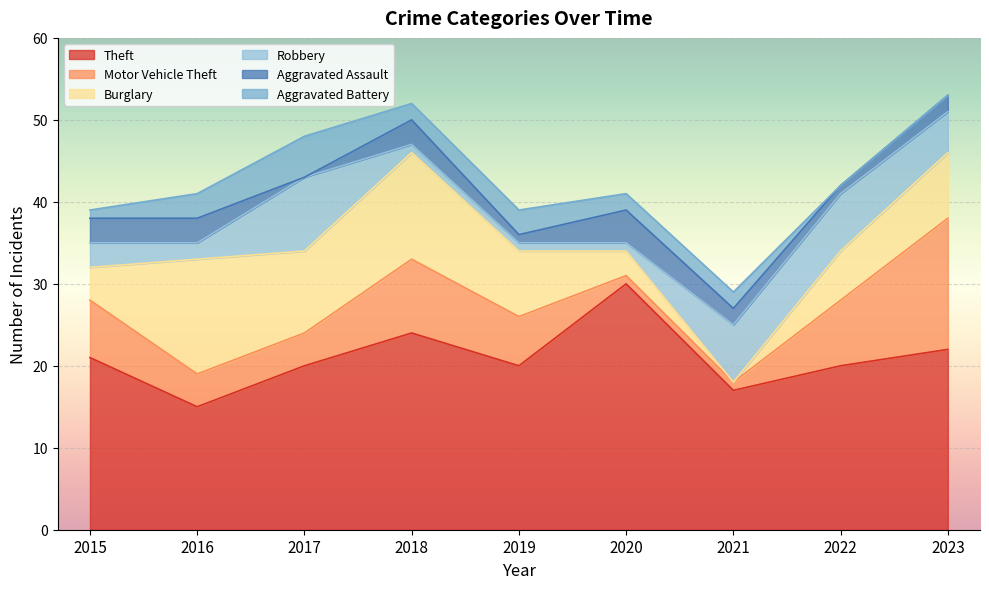

Which has a higher value, 2023 or 2022?

2023